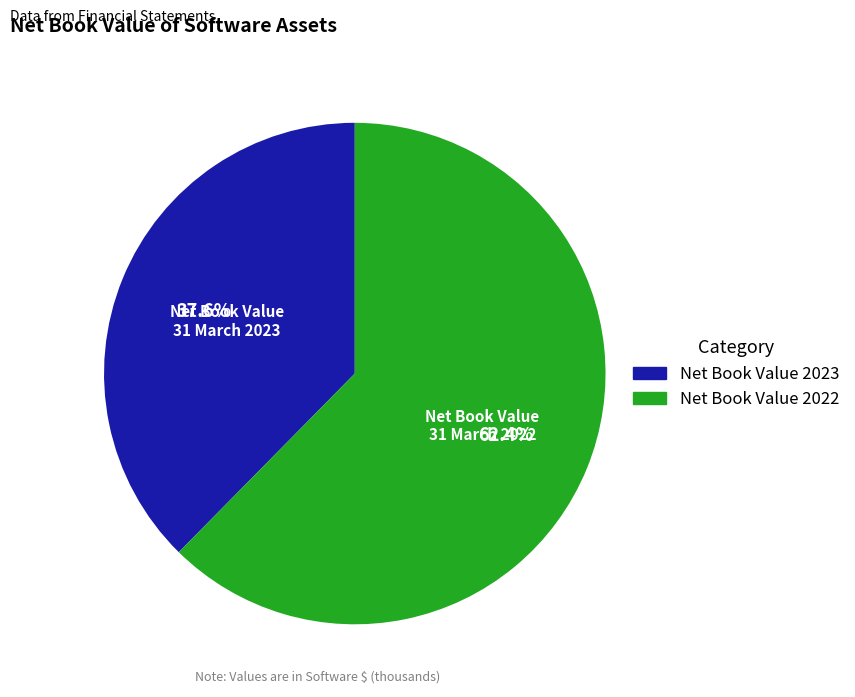

Does any single category account for the majority?

Yes